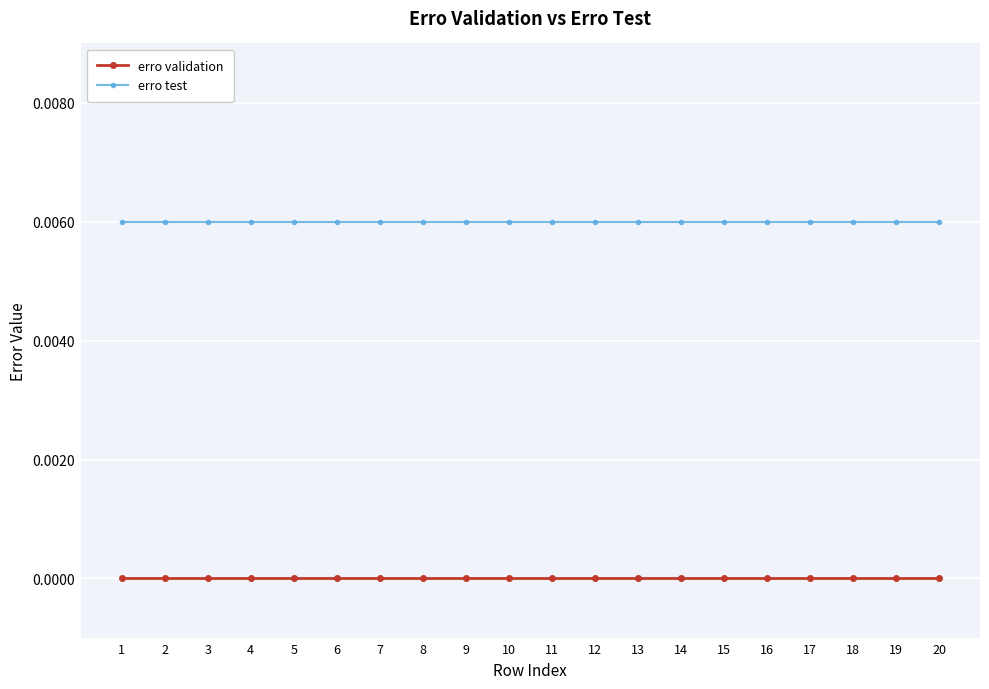

Rank the series by their maximum value, from highest to lowest.

erro test, erro validation